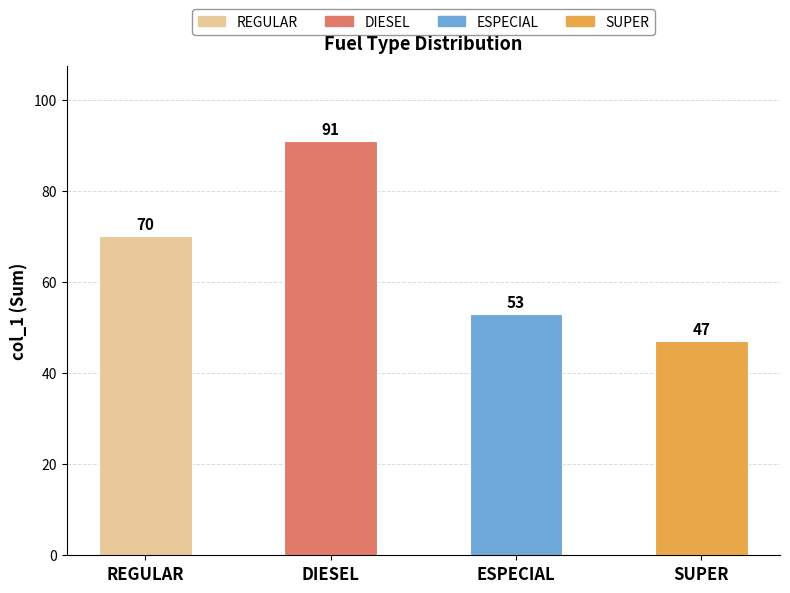

Which has a higher value, SUPER or ESPECIAL?

ESPECIAL